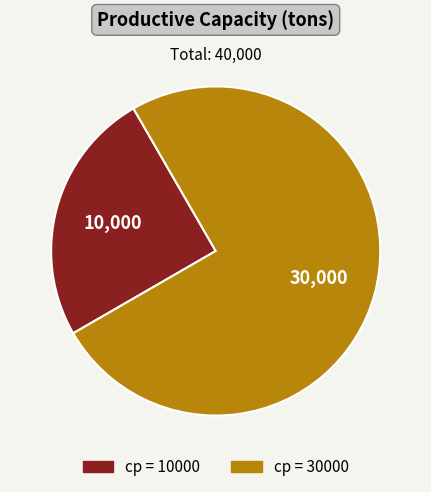

Is there a majority slice in this chart?

Yes